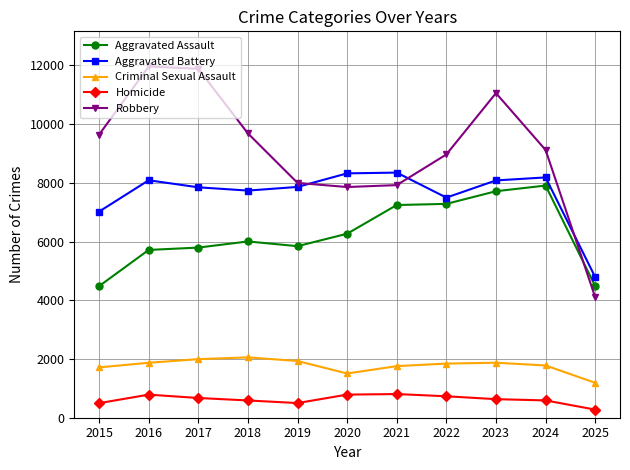

At which label does Aggravated Assault reach its peak?

2024